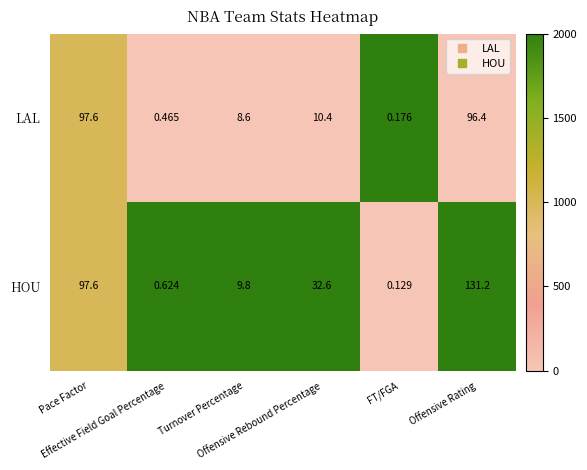

Rank the series by their maximum value, from lowest to highest.

LAL, HOU